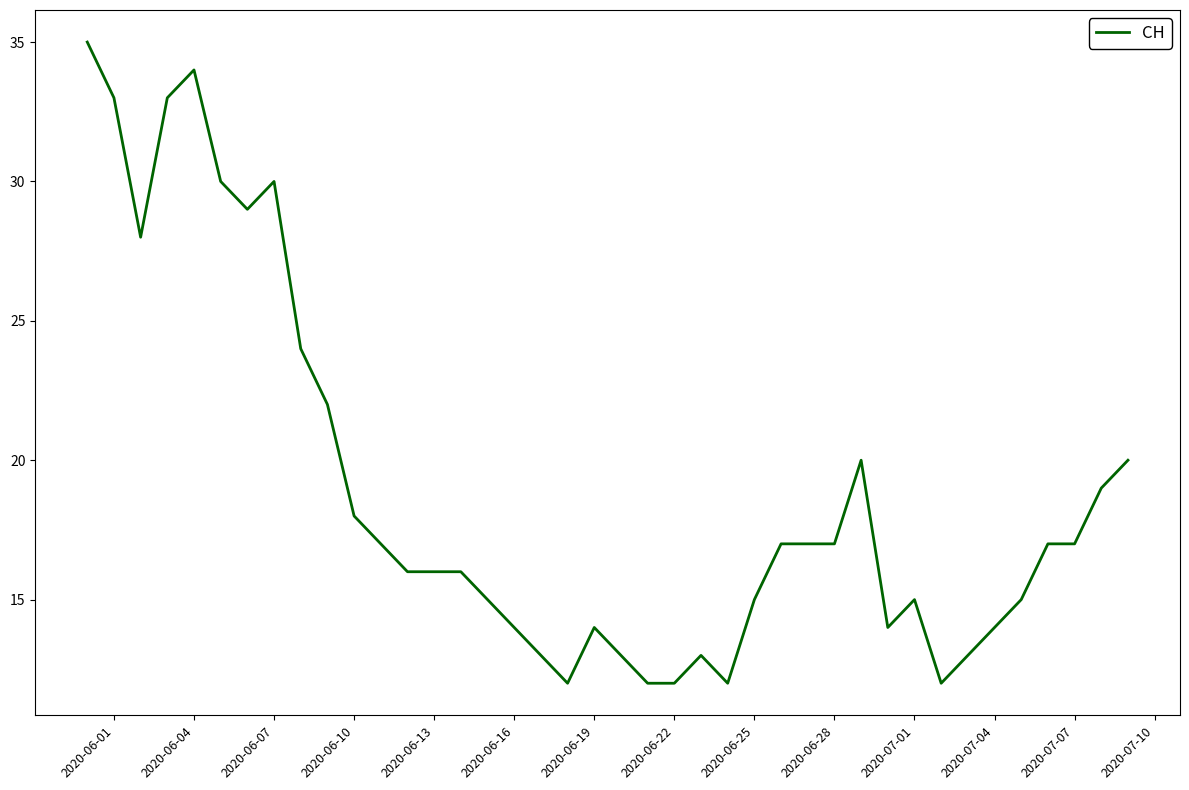

What is the maximum value shown in the chart?

35